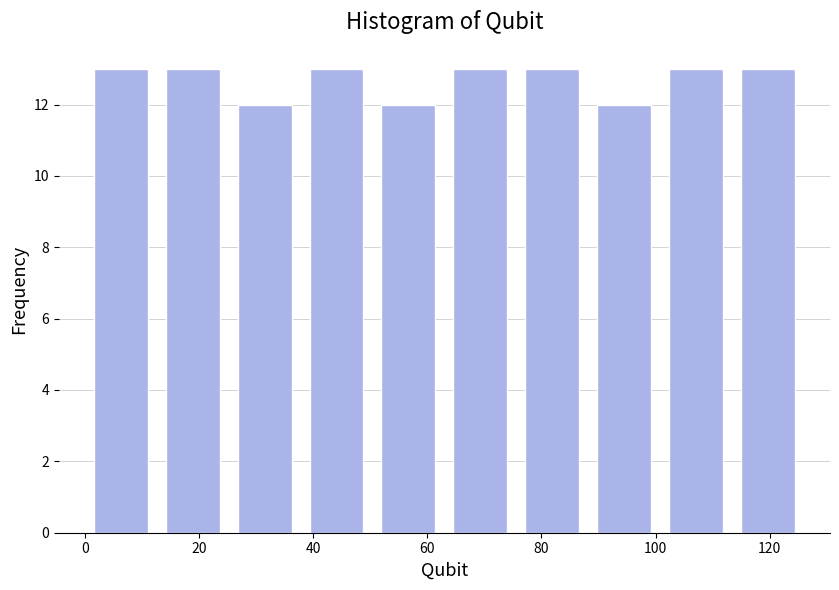

Reading left to right, list every bar in this chart as the range it spans on the x-axis followed by its height. Neither the bar edges nor the heights are printed on the chart, so give them approximately, as read against the axes.

0.0 to 12.6: 13
12.6 to 25.2: 13
25.2 to 37.8: 12
37.8 to 50.4: 13
50.4 to 63.0: 12
63.0 to 75.6: 13
75.6 to 88.2: 13
88.2 to 100.8: 12
100.8 to 113.4: 13
113.4 to 126.0: 13